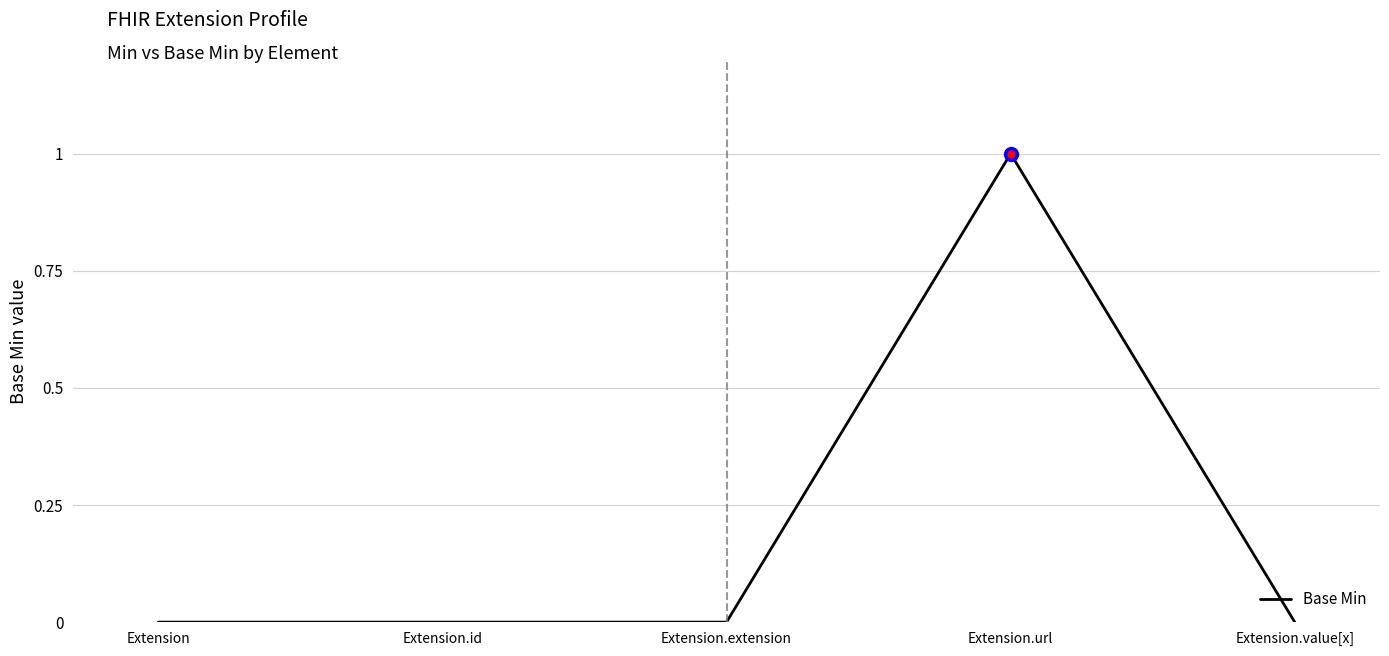

True or false: the data shows -1 at Extension.

False